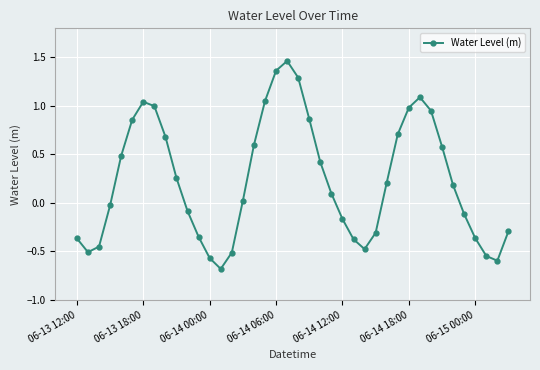

What is the sum of all values?

9.4